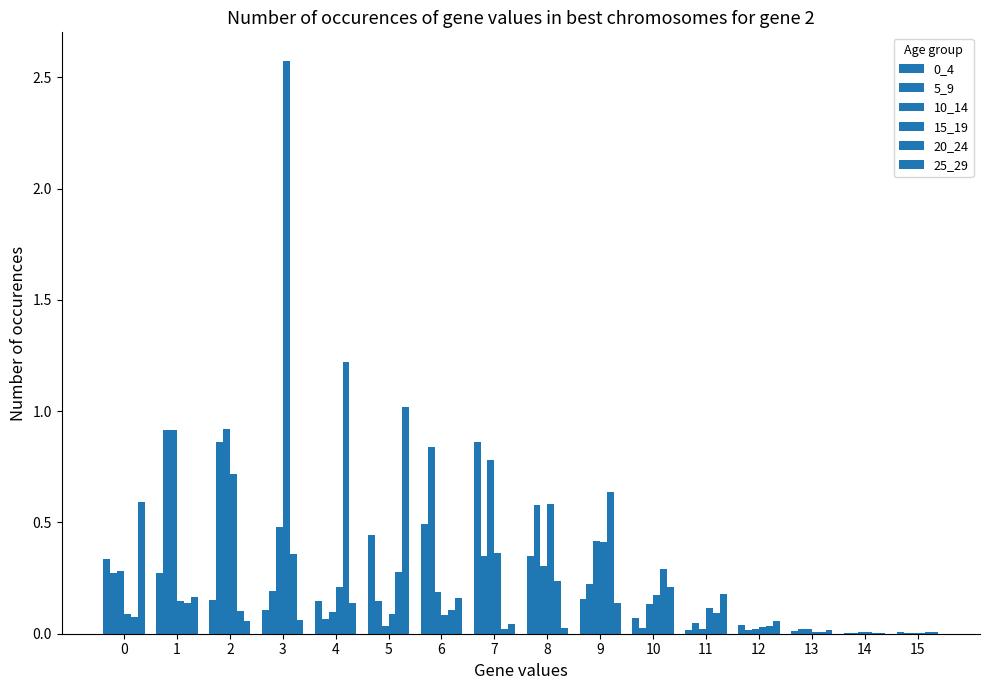

Reading right to left, list all the values displayed in this chart.

0_4: 0.0	0.0	0.0	0.0	0.0	0.1	0.2	0.4	0.9	0.5	0.4	0.1	0.1	0.2	0.3	0.3
5_9: 0.0	0.0	0.0	0.0	0.1	0.0	0.2	0.6	0.3	0.8	0.1	0.1	0.2	0.9	0.9	0.3
10_14: 0.0	0.0	0.0	0.0	0.0	0.1	0.4	0.3	0.8	0.2	0.0	0.1	0.5	0.9	0.9	0.3
15_19: 0.0	0.0	0.0	0.0	0.1	0.2	0.4	0.6	0.4	0.1	0.1	0.2	2.6	0.7	0.1	0.1
20_24: 0.0	0.0	0.0	0.0	0.1	0.3	0.6	0.2	0.0	0.1	0.3	1.2	0.4	0.1	0.1	0.1
25_29: 0.0	0.0	0.0	0.1	0.2	0.2	0.1	0.0	0.0	0.2	1.0	0.1	0.1	0.1	0.2	0.6